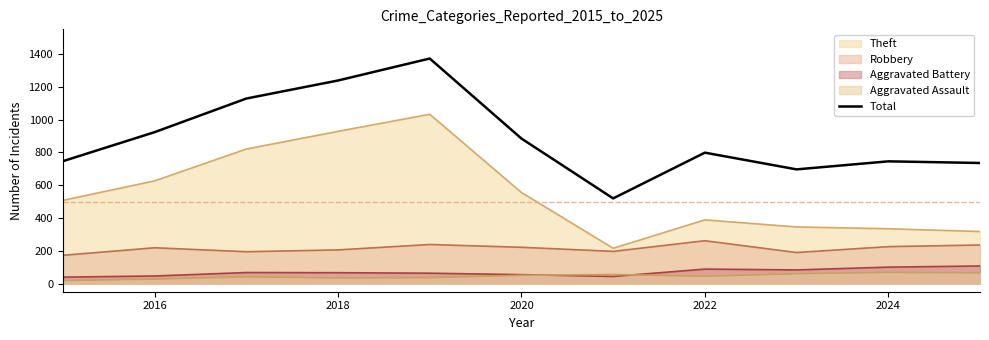

Between 2018 and 2020, which series saw the biggest shift?

Theft